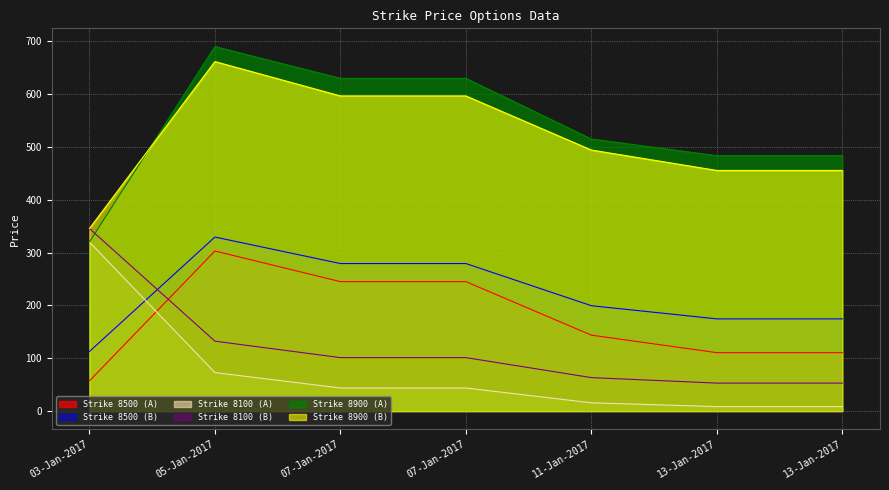

At how many categories does at least one series exceed 357?

6